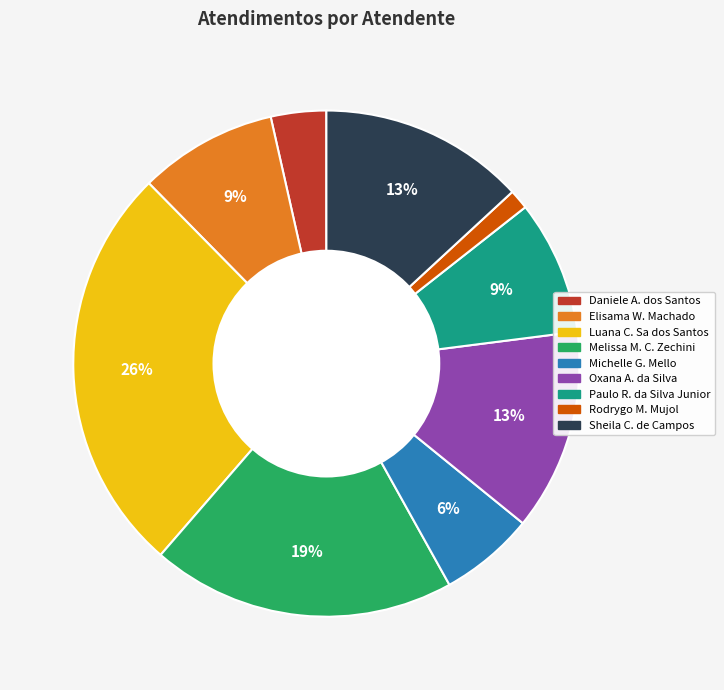

Is there a majority slice in this chart?

No